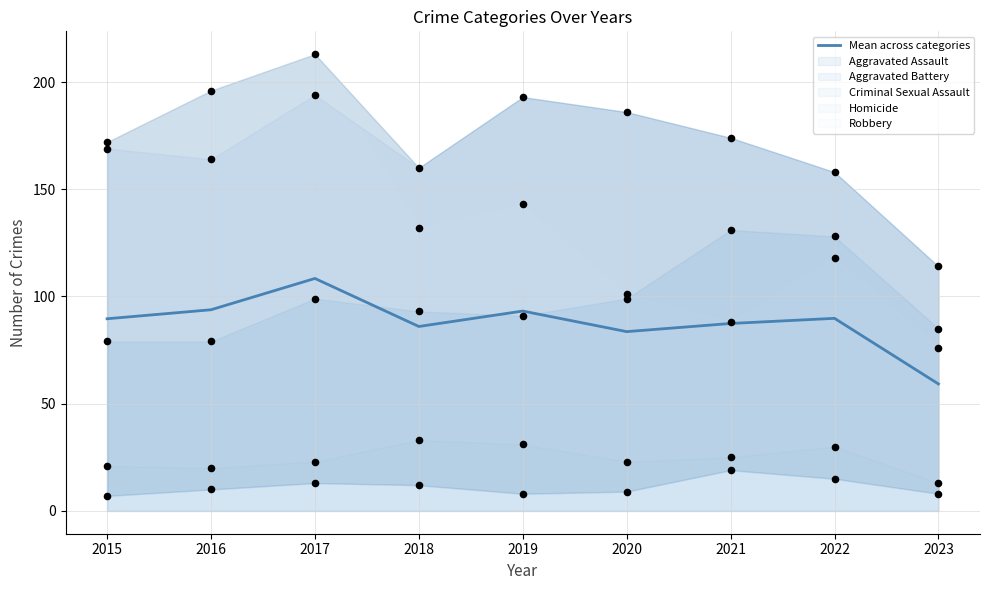

Between 2020 and 2021, which is larger?

2021